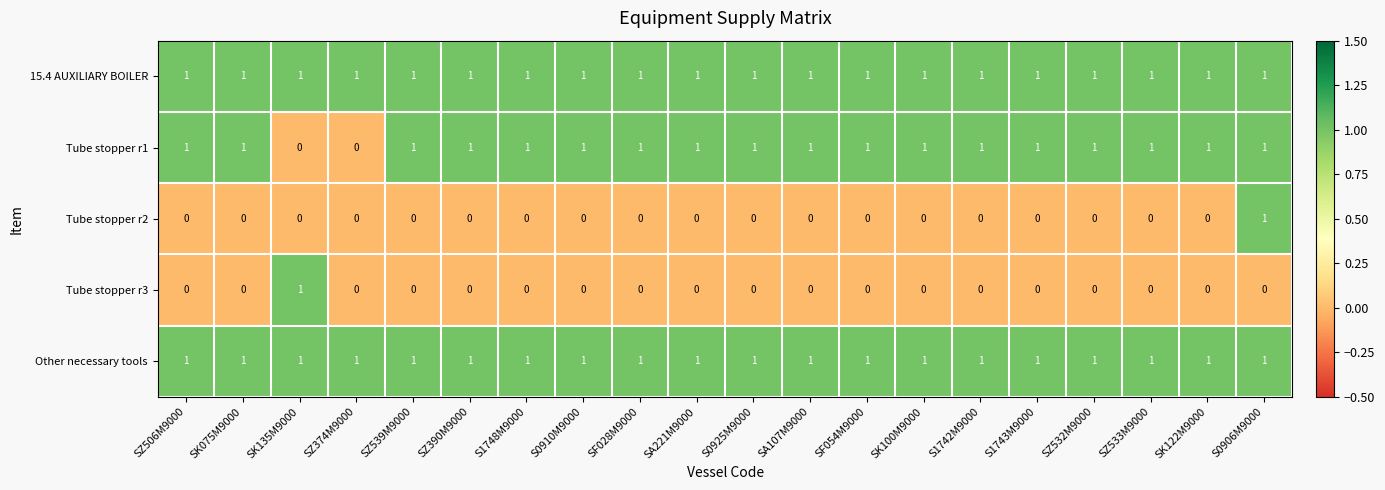

What is the total value across all series at S1743M9000?

3